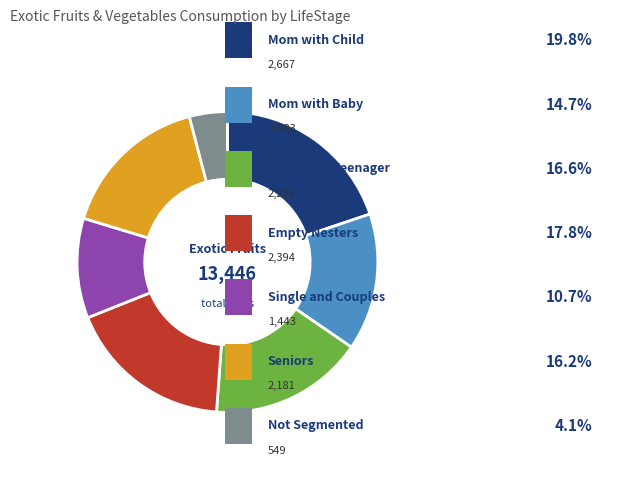

Is there a majority slice in this chart?

No